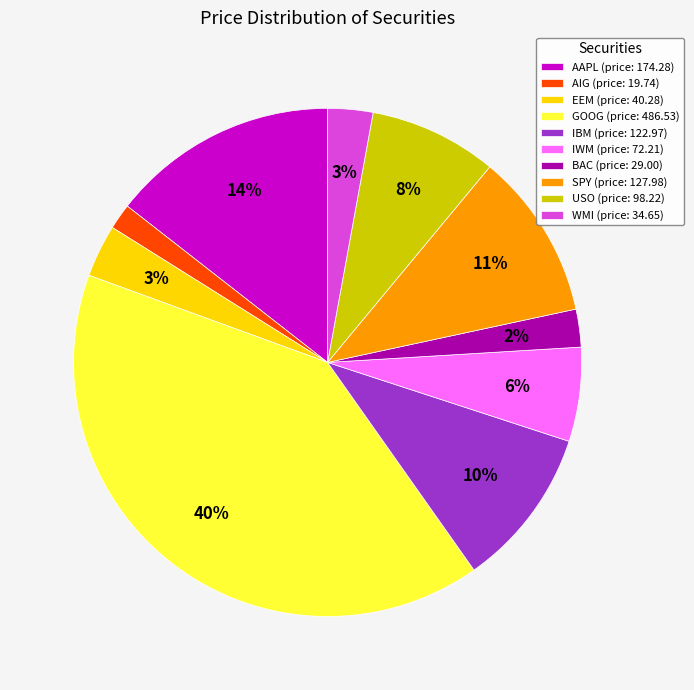

Which has a higher value, AIG (price: 19.74) or EEM (price: 40.28)?

EEM (price: 40.28)